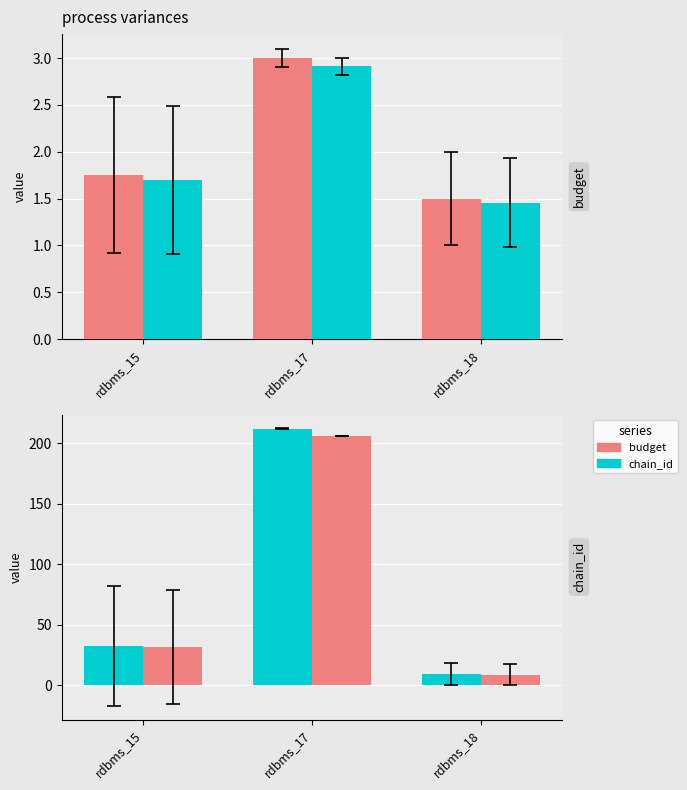

What is the maximum value for chain_id?

212.0